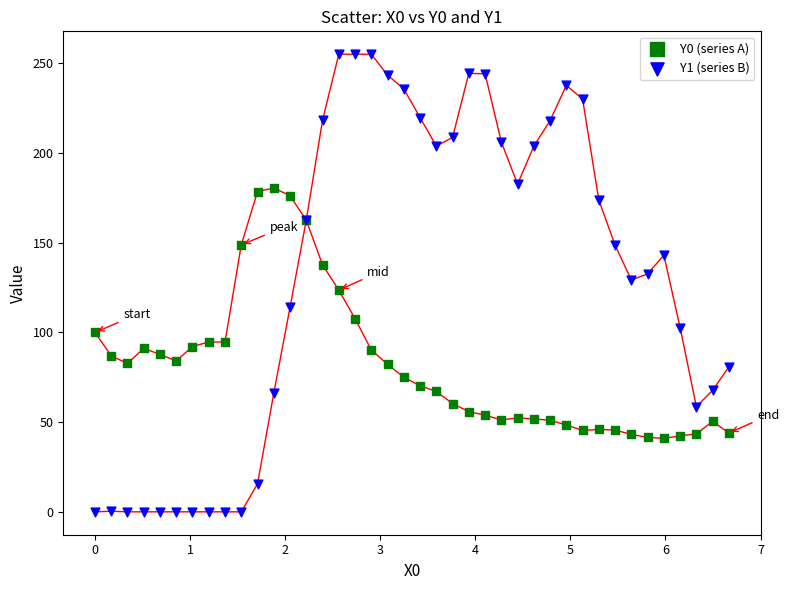

Which series reaches the minimum Y coordinate?

Y1 (series B)